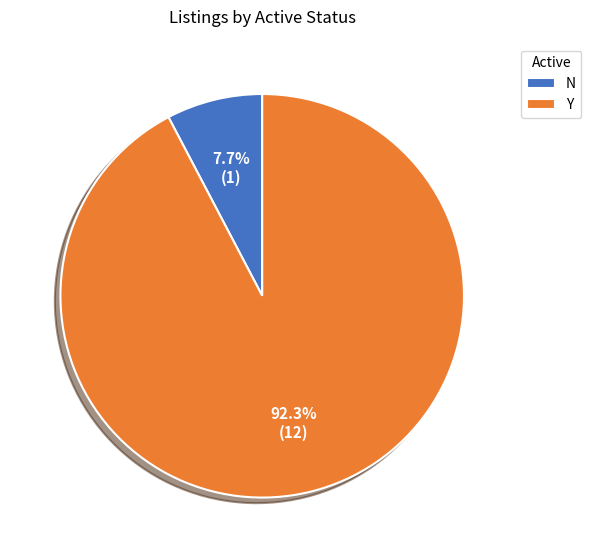

Combined, what portion of the pie is N and Y?

100.0%